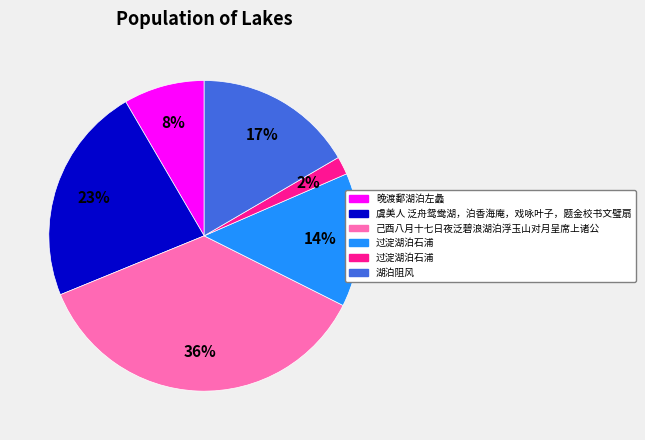

Is there any slice that represents more than half of the pie?

No